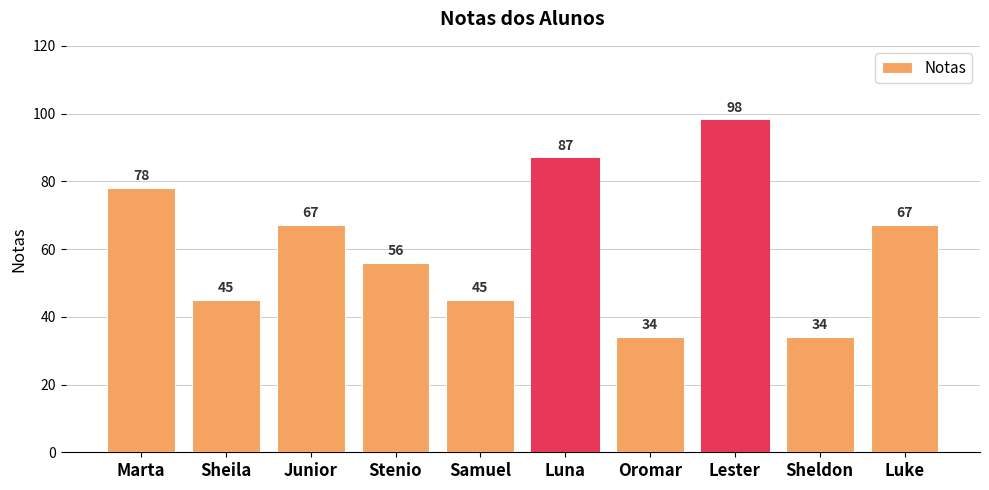

How many distinct data groups are displayed?

1